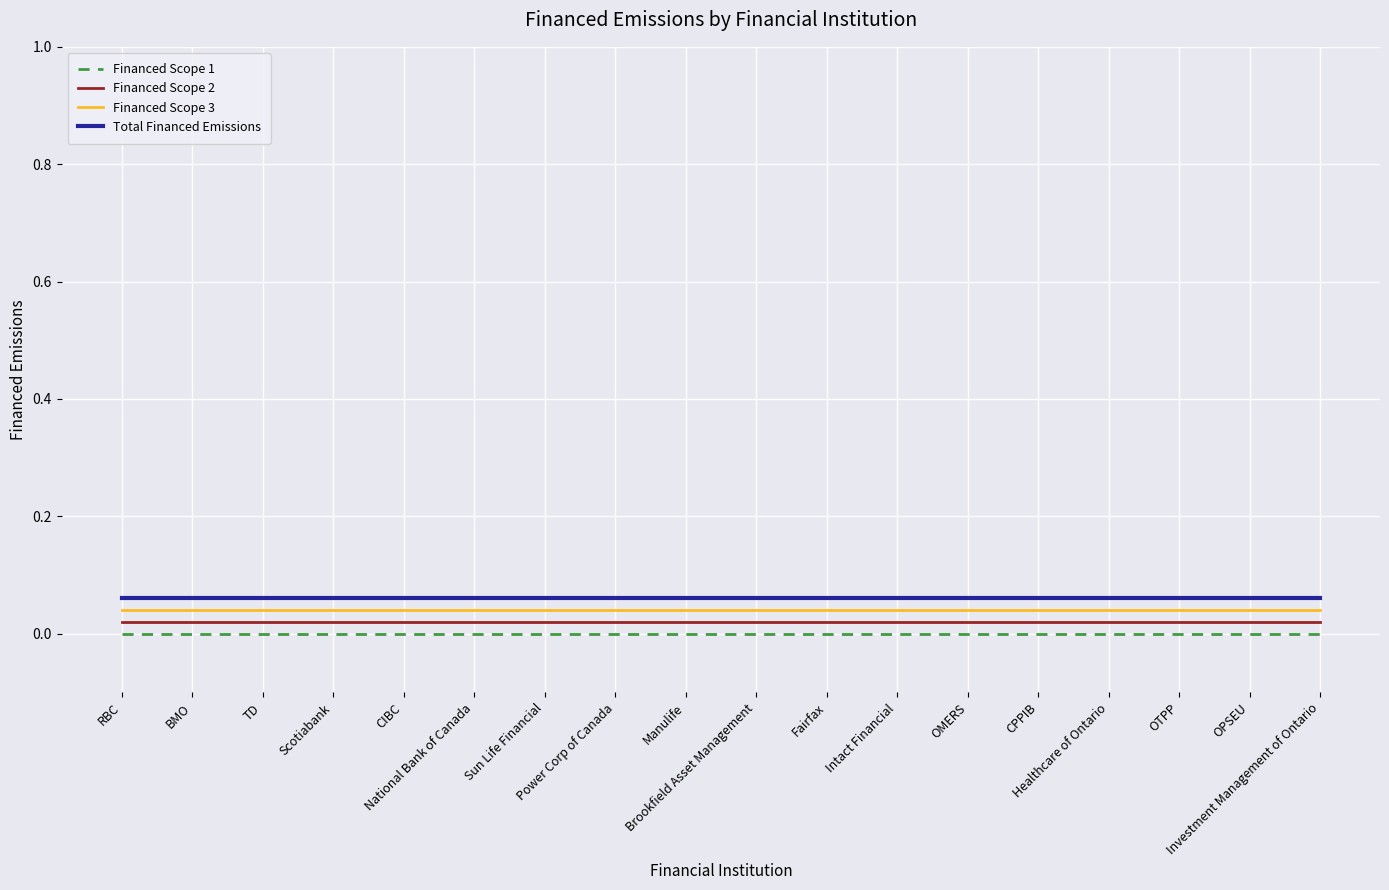

What is the total value across all series at Brookfield Asset Management?

0.1